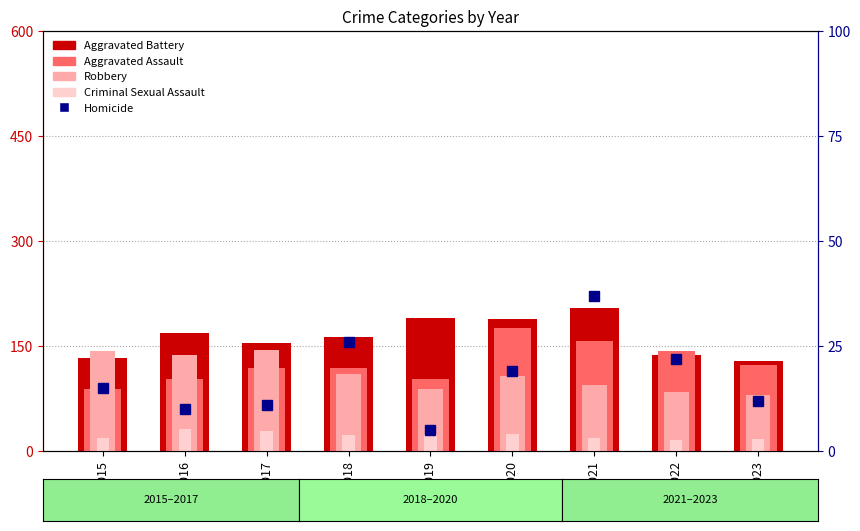

Reading left to right, what are all the values shown in this chart?

Aggravated Battery: 133	168	154	163	190	188	205	137	129
Aggravated Assault: 89	103	118	118	103	176	157	143	123
Robbery: 143	137	144	110	88	107	95	85	80
Criminal Sexual Assault: 18	32	28	23	24	24	19	16	17
Homicide: 15	10	11	26	5	19	37	22	12